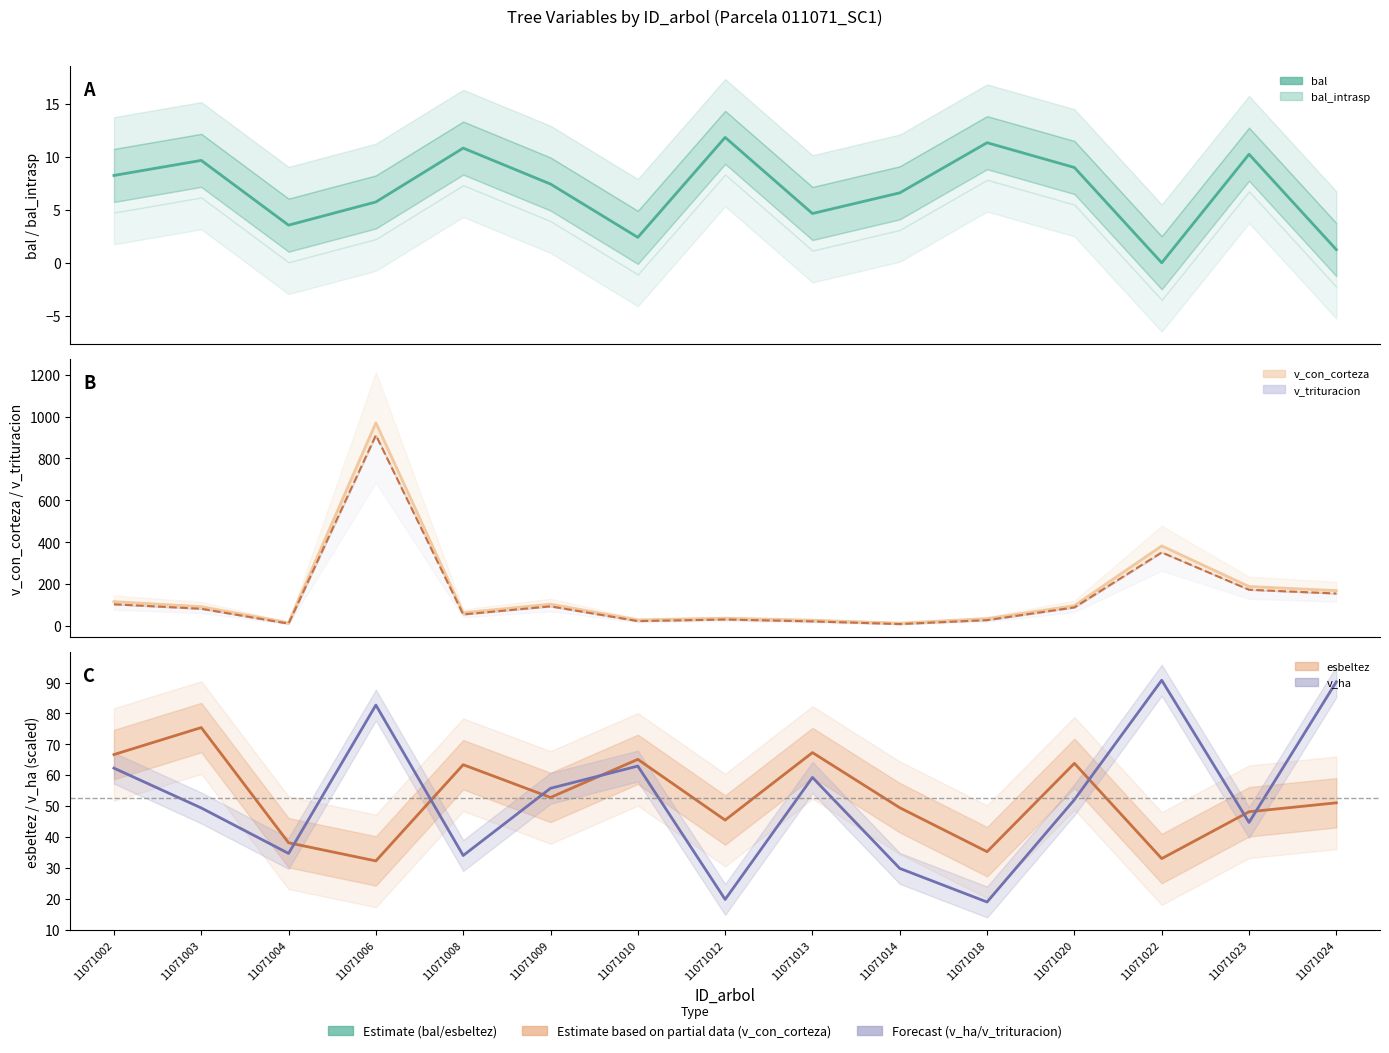

At which label does v_trituracion (line) reach its minimum?

11071014